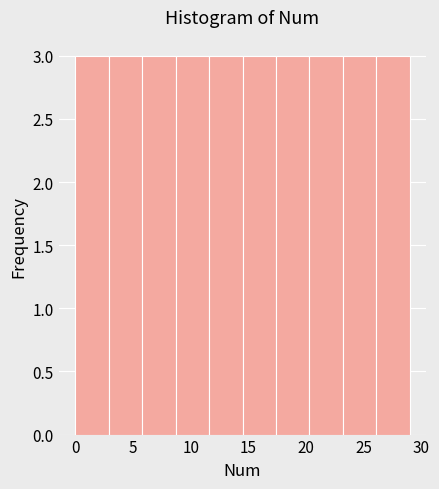

Reading left to right, list every bar in this chart as the range it spans on the x-axis followed by its height. Neither the bar edges nor the heights are printed on the chart, so give them approximately, as read against the axes.

0.0 to 2.9: 3
2.9 to 5.8: 3
5.8 to 8.7: 3
8.7 to 11.6: 3
11.6 to 14.5: 3
14.5 to 17.4: 3
17.4 to 20.3: 3
20.3 to 23.2: 3
23.2 to 26.1: 3
26.1 to 29.0: 3